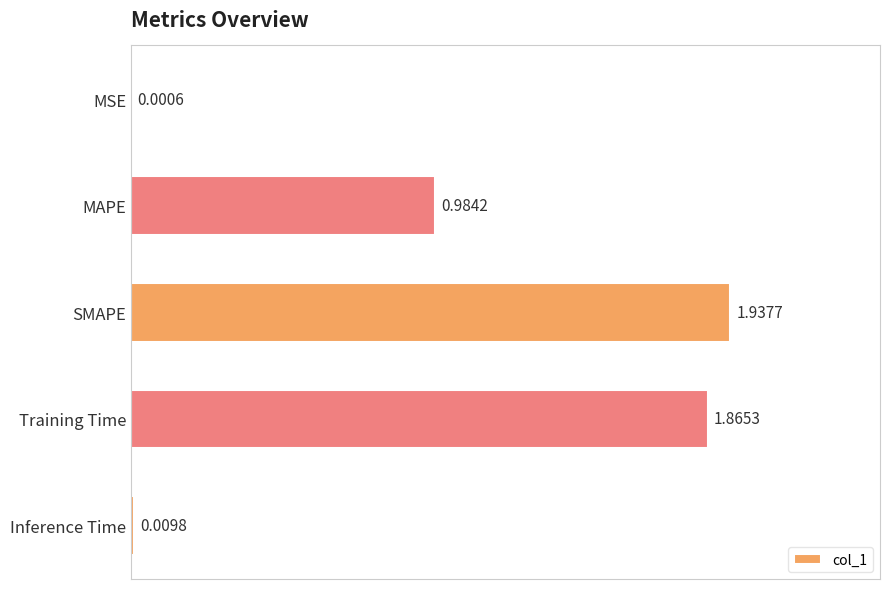

Are the bars grouped side by side (vs. stacked)?

No